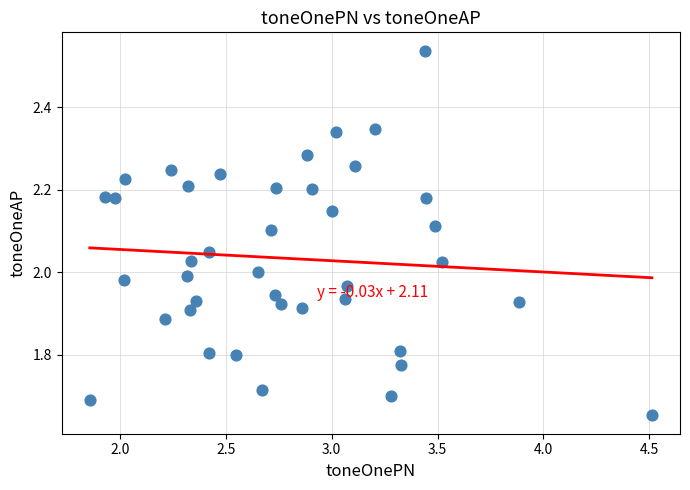

What is the range of X values (max minus min)?

2.7